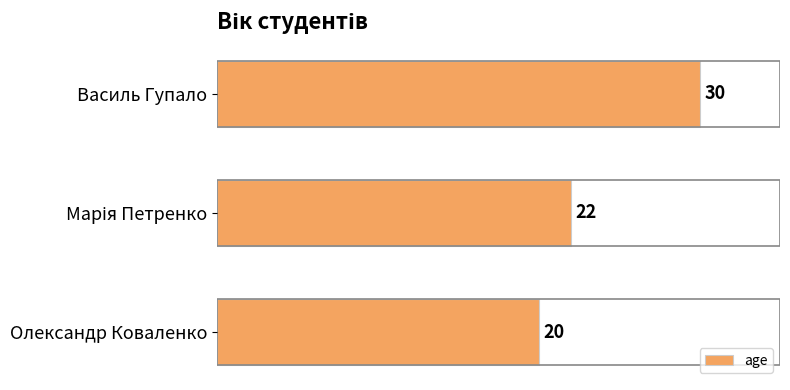

What is the average value?

24